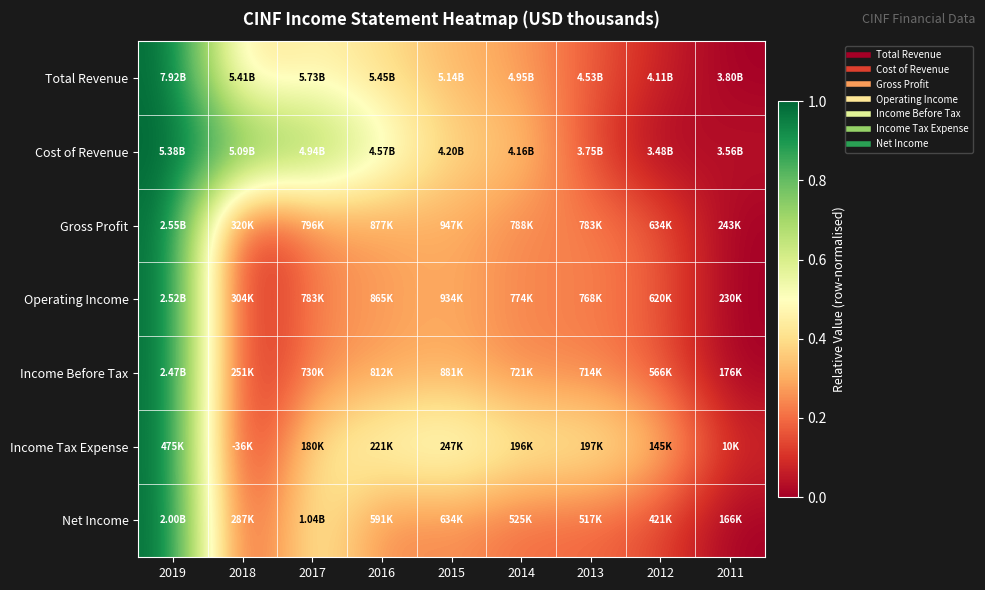

Reading left to right, transcribe all the data shown in this chart.

Total Revenue: 2019=1.0	2018=0.4	2017=0.5	2016=0.4	2015=0.3	2014=0.3	2013=0.2	2012=0.1	2011=0.0
Cost of Revenue: 2019=1.0	2018=0.8	2017=0.8	2016=0.6	2015=0.4	2014=0.4	2013=0.1	2012=0.0	2011=0.0
Gross Profit: 2019=1.0	2018=0.0	2017=0.2	2016=0.3	2015=0.3	2014=0.2	2013=0.2	2012=0.2	2011=0.0
Operating Income: 2019=1.0	2018=0.0	2017=0.2	2016=0.3	2015=0.3	2014=0.2	2013=0.2	2012=0.2	2011=0.0
Income Before Tax: 2019=1.0	2018=0.0	2017=0.2	2016=0.3	2015=0.3	2014=0.2	2013=0.2	2012=0.2	2011=0.0
Income Tax Expense: 2019=1.0	2018=0.0	2017=0.4	2016=0.5	2015=0.6	2014=0.5	2013=0.5	2012=0.4	2011=0.1
Net Income: 2019=1.0	2018=0.1	2017=0.5	2016=0.2	2015=0.3	2014=0.2	2013=0.2	2012=0.1	2011=0.0